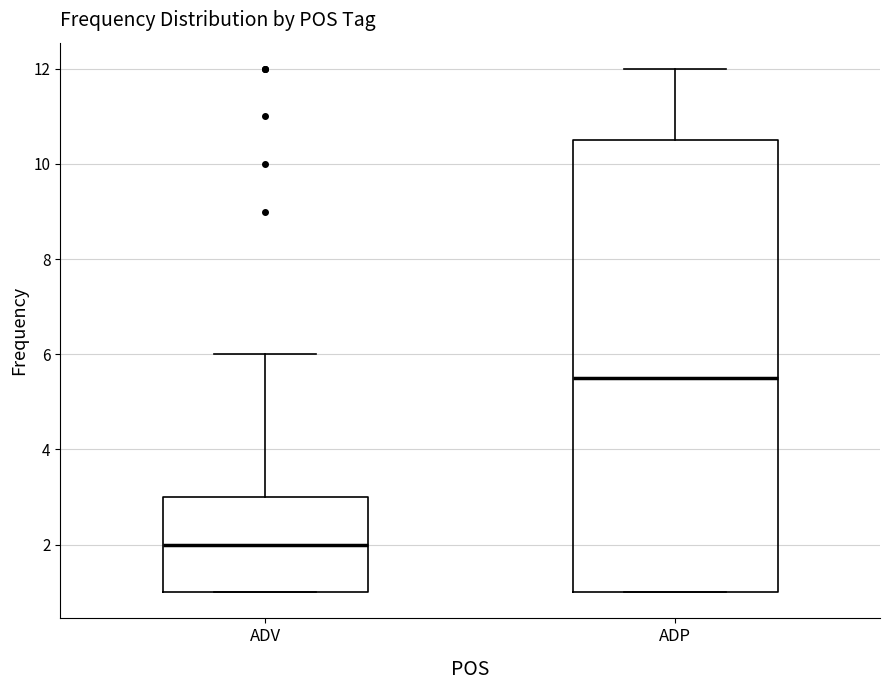

Which box's median line is the highest?

ADP